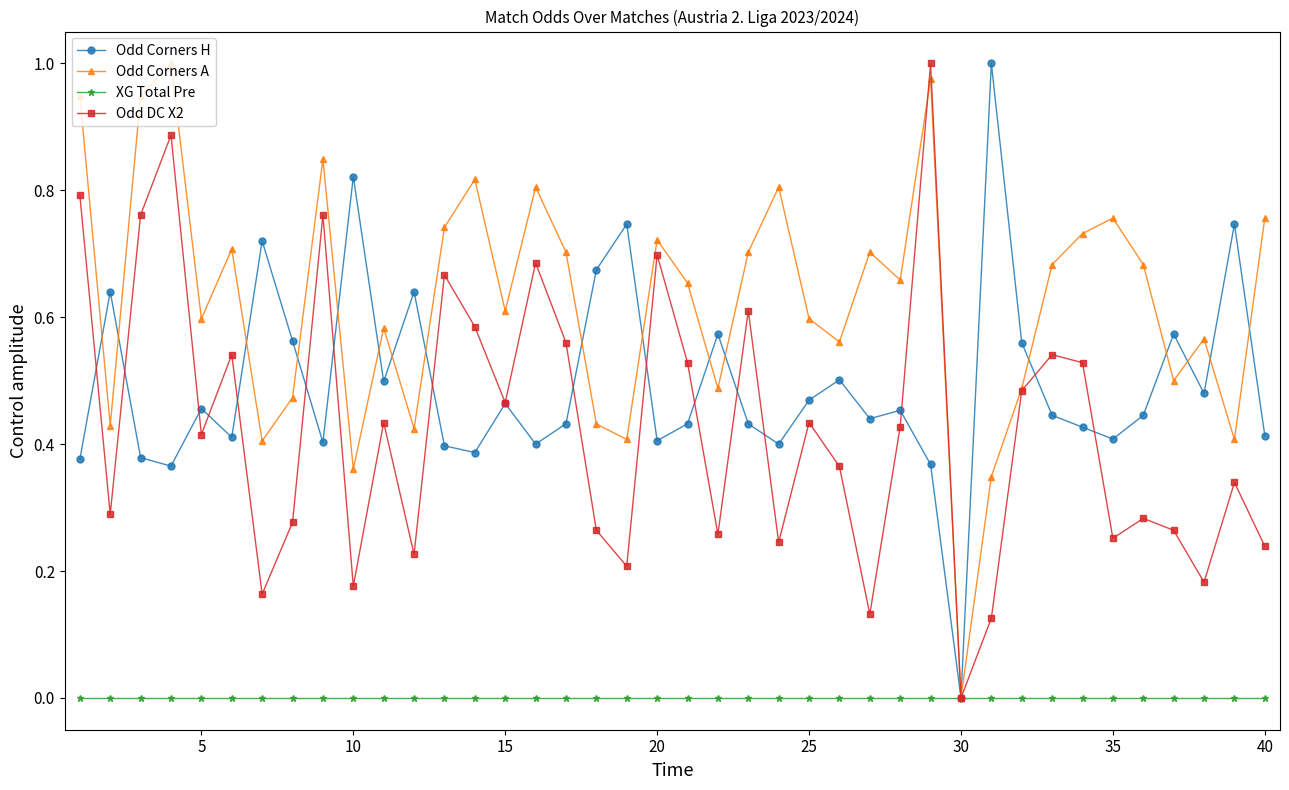

True or false: Odd Corners A has more than 1 interior local peaks.

True